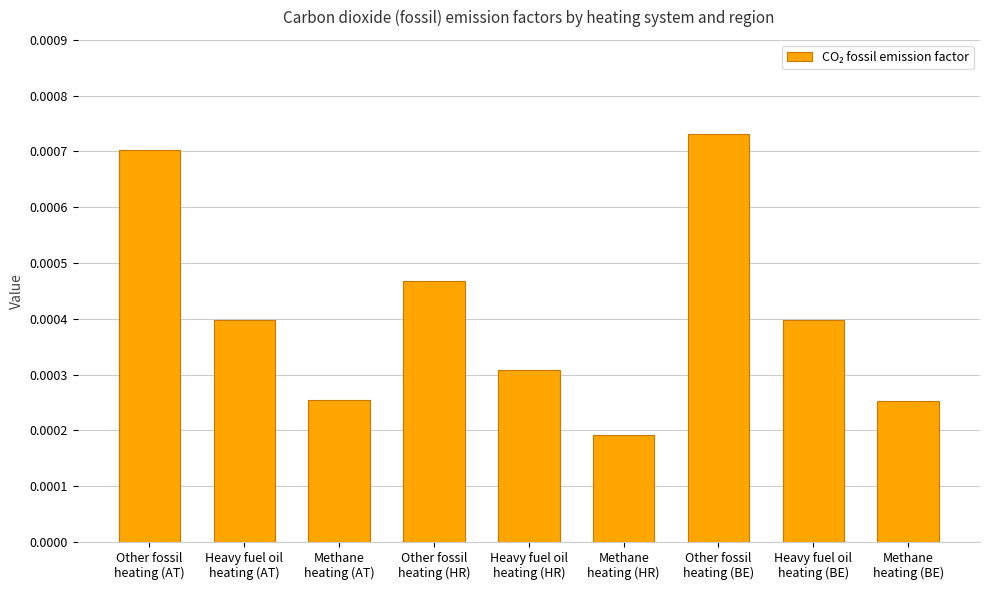

How many distinct data groups are displayed?

1